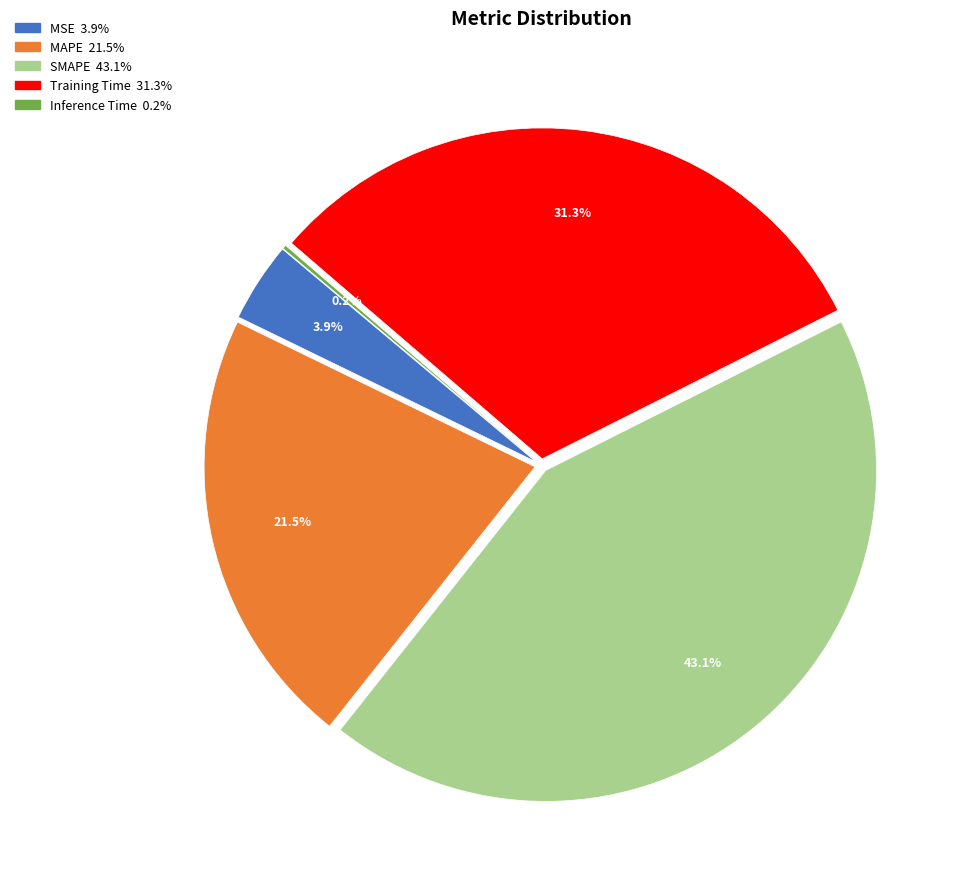

Is there a majority slice in this chart?

No